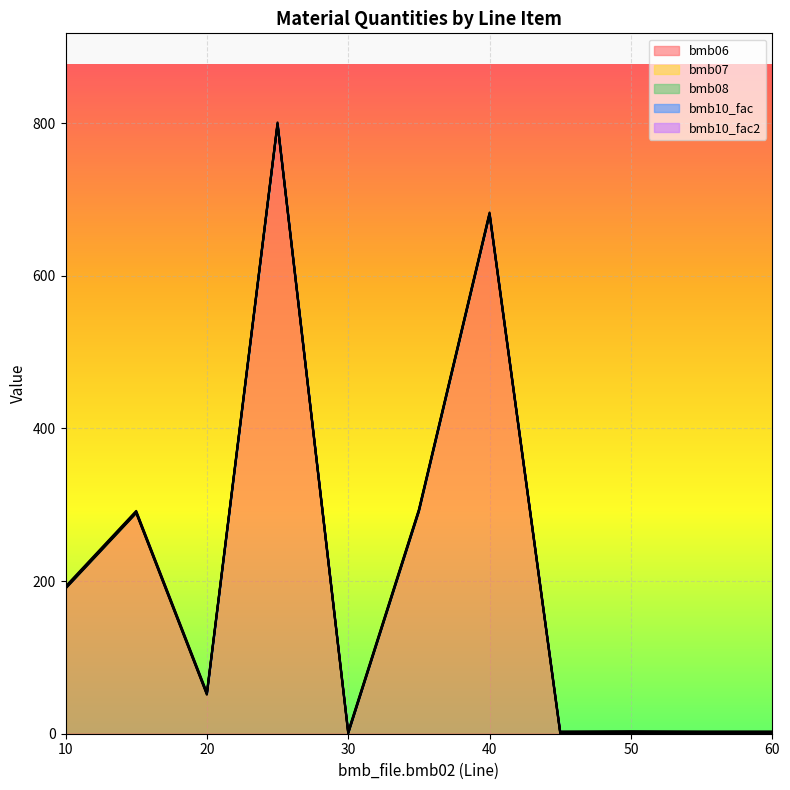

How many lines are shown in the chart?

5